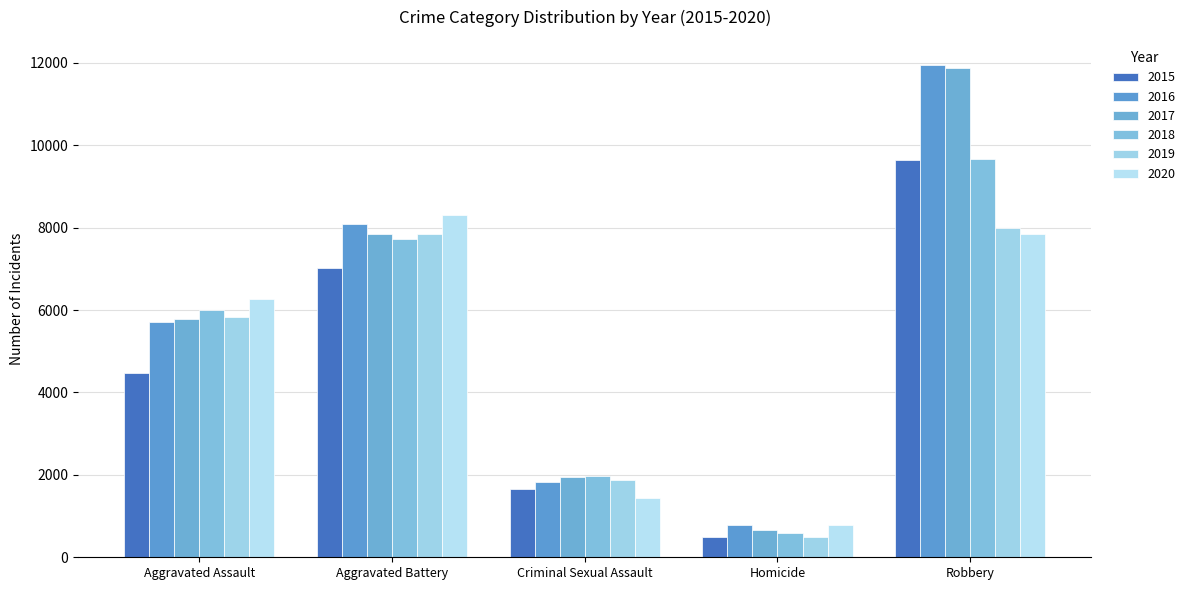

Reading left to right, extract all data points from this chart.

2015: 4480	7018	1668	496	9638
2016: 5712	8085	1816	786	11960
2017: 5793	7845	1940	672	11880
2018: 6001	7735	1971	589	9679
2019: 5840	7857	1873	498	7994
2020: 6263	8319	1447	787	7856